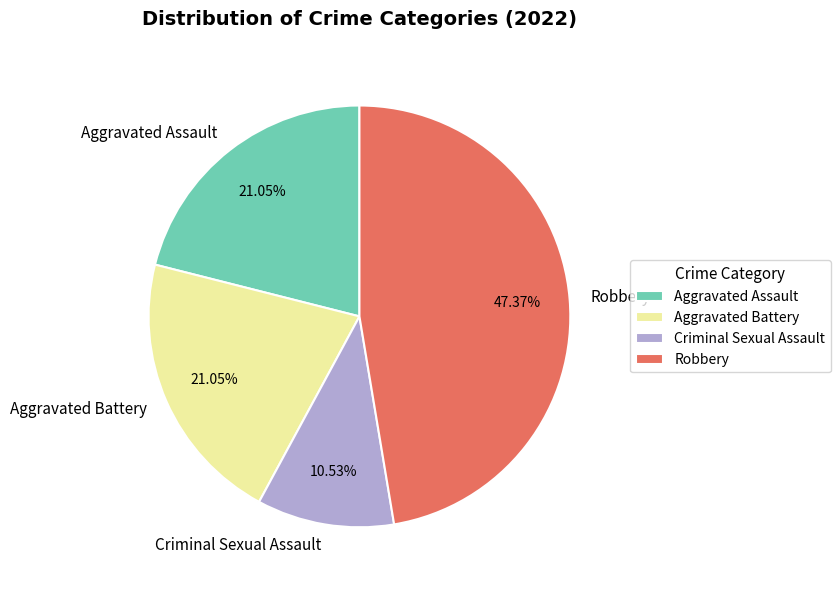

How many segments does this pie chart have?

4